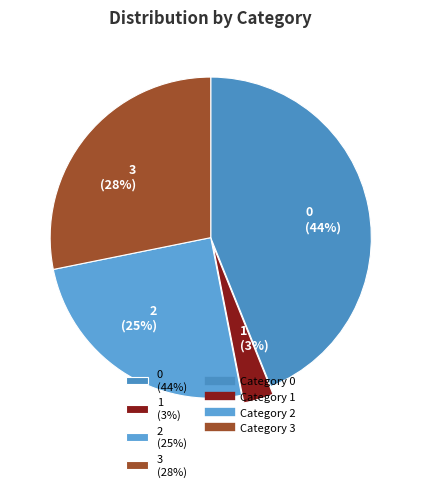

What is the ratio of the value at 2 to the value at 1?

8.3